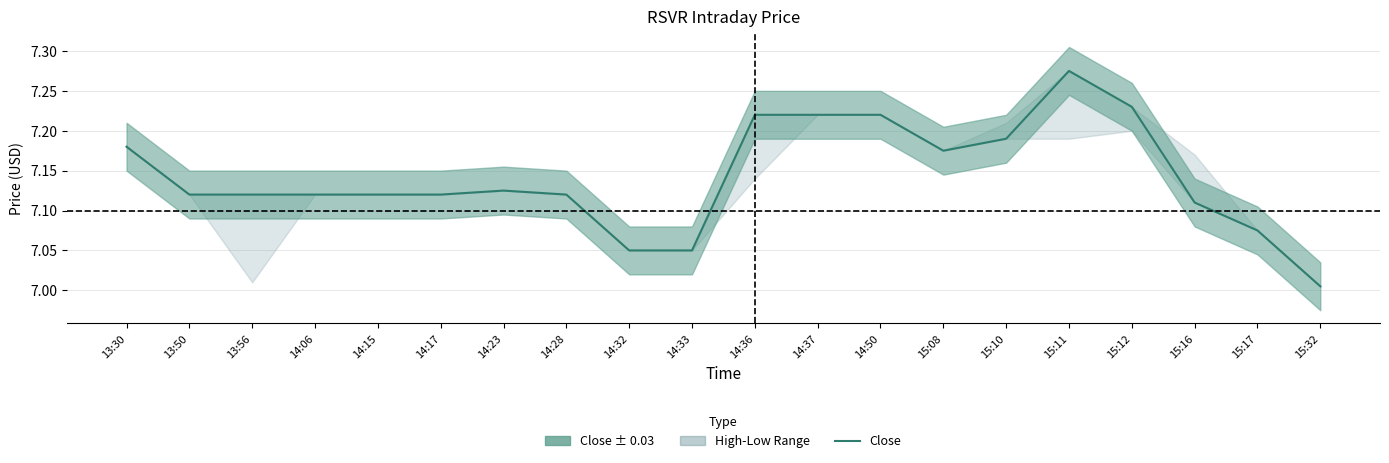

How many lines are shown in the chart?

1